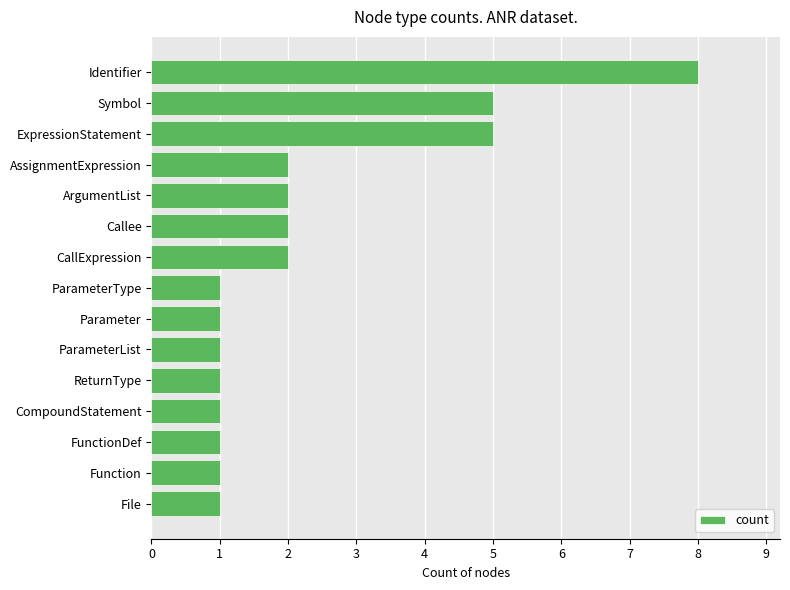

Which label corresponds to the largest value in the chart?

Identifier